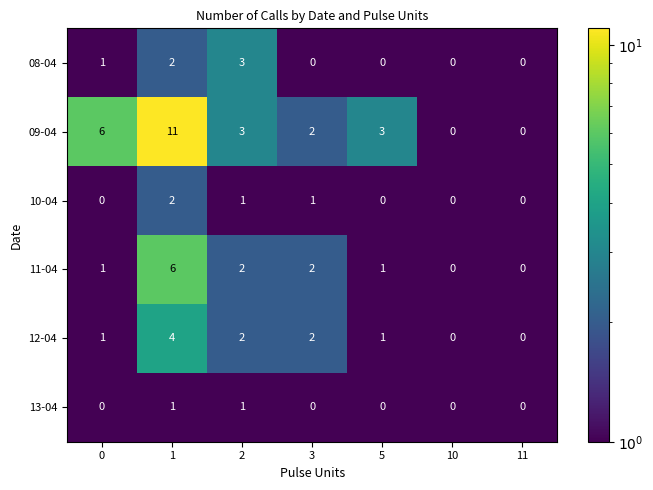

Which series has the largest range (max minus min)?

09-04